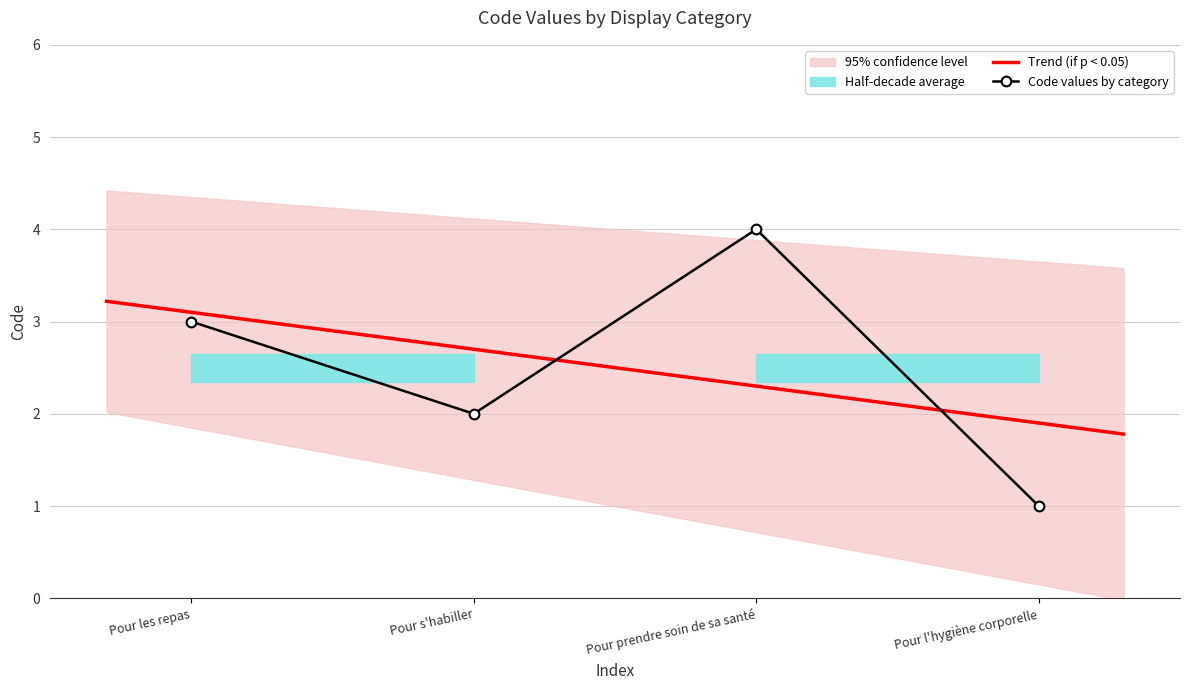

Where does the data first go above 3?

Pour prendre soin de sa santé